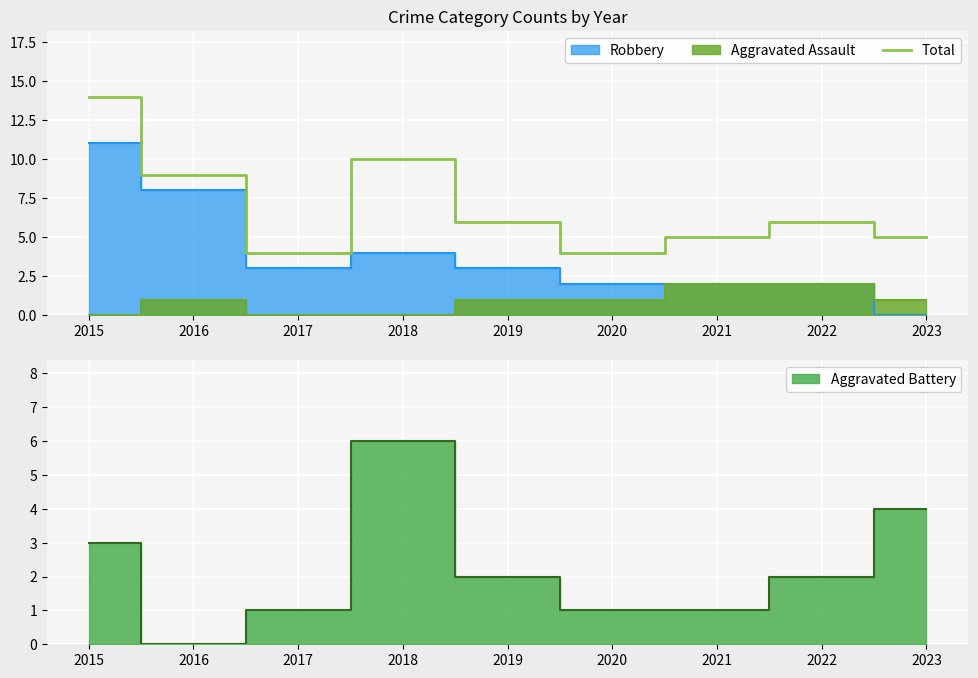

How many categories are shown in the chart?

9